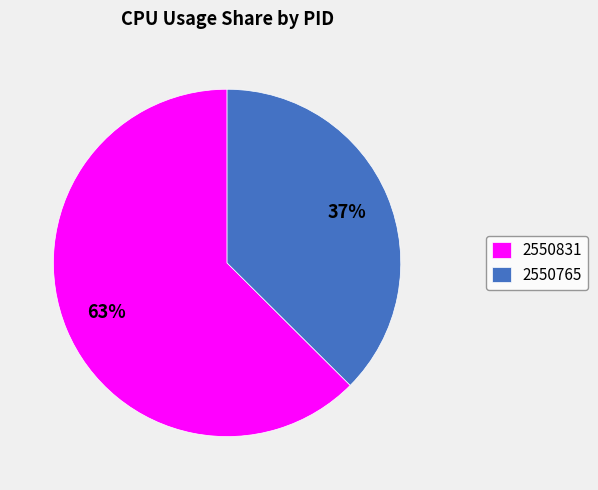

Which slice is the largest?

2550831